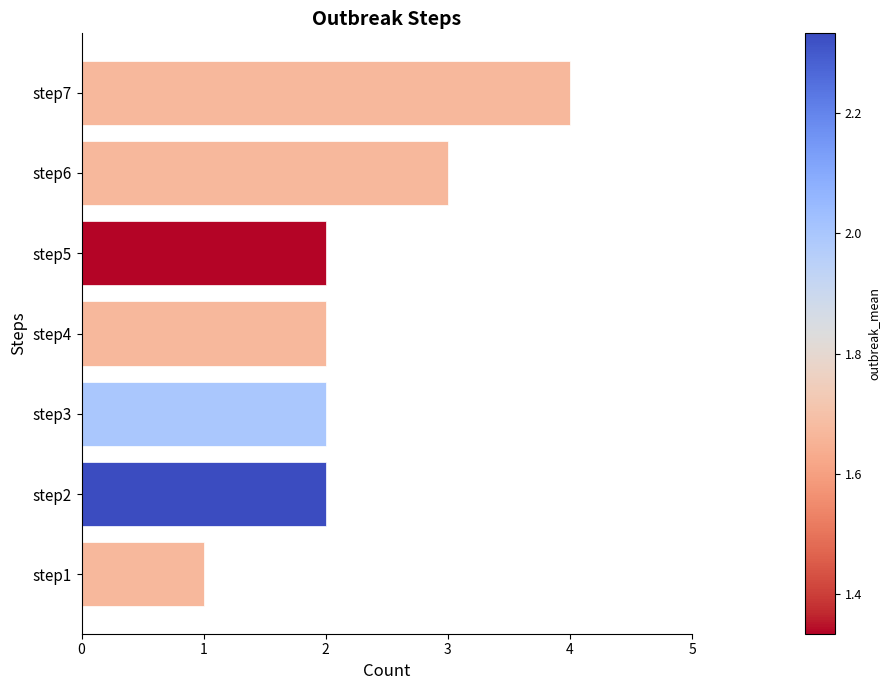

What is the sum of all values?

16